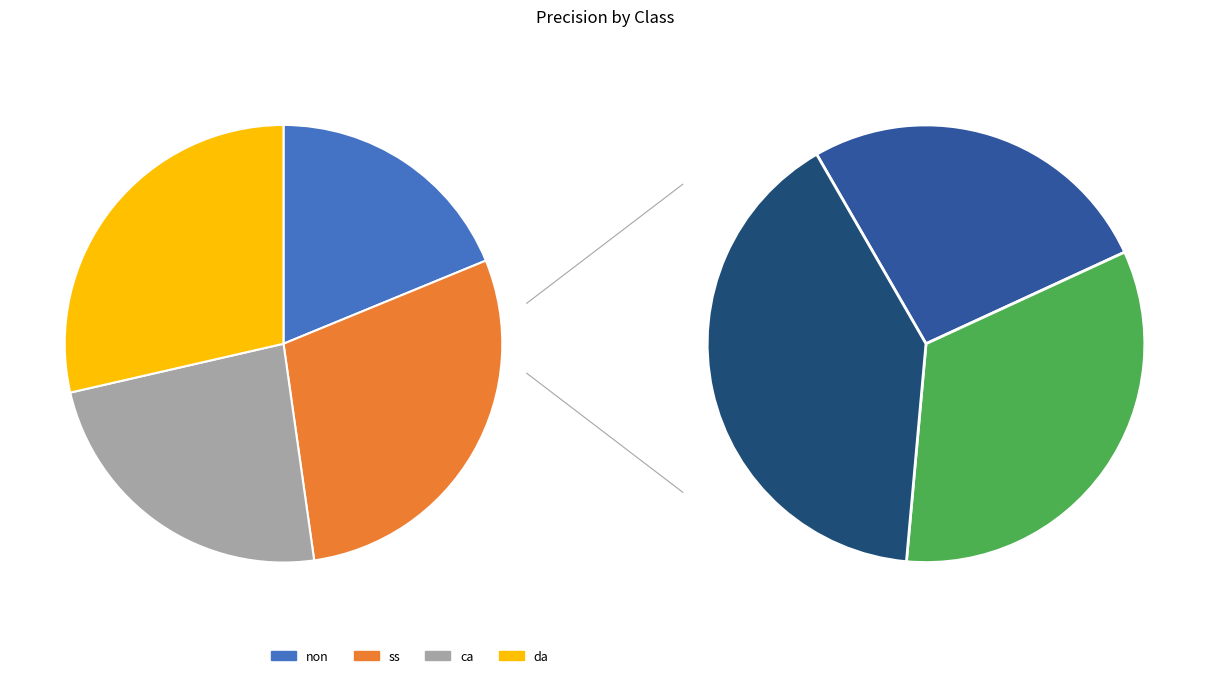

To the nearest percent, what is the average slice percentage?

25%